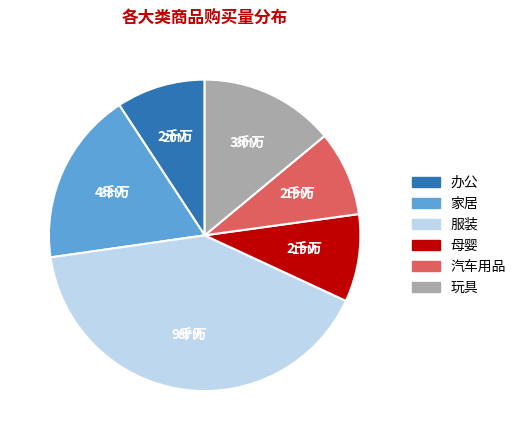

The 家居 slice represents 26% of the pie. True or false?

False